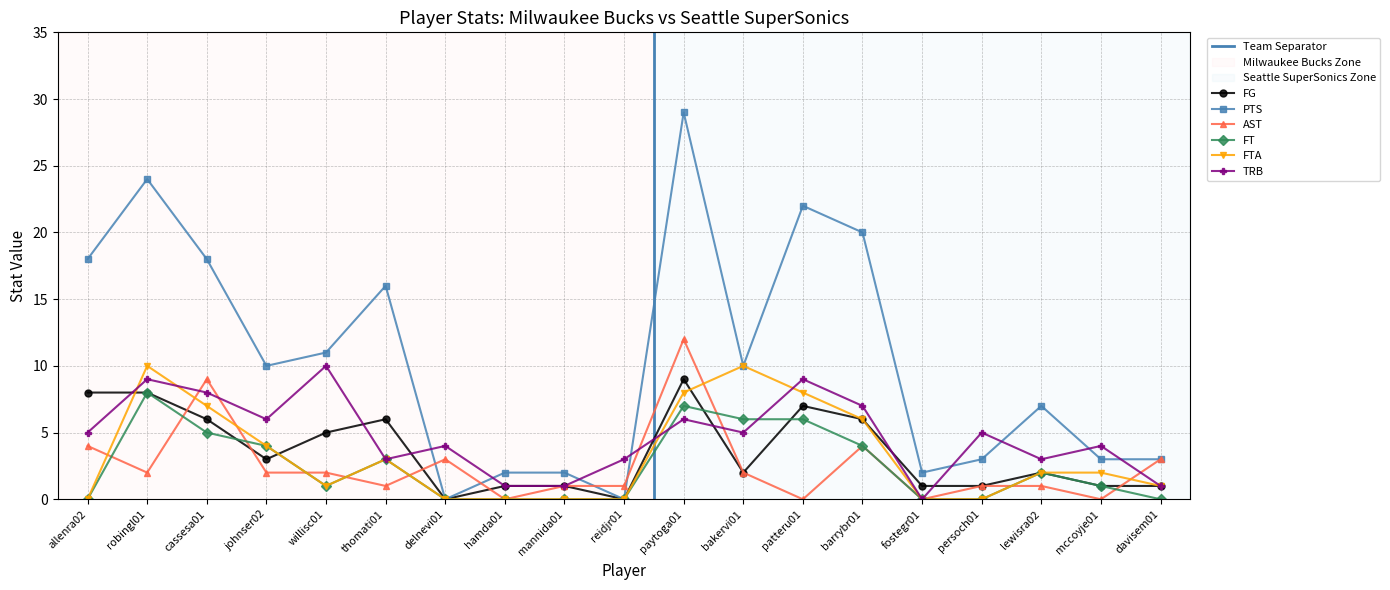

Reading right to left, transcribe all the data shown in this chart.

FG: davisem01=1	mccoyje01=1	lewisra02=2	persoch01=1	fostegr01=1	barrybr01=6	patteru01=7	bakervi01=2	paytoga01=9	reidjr01=0	mannida01=1	hamda01=1	delnevi01=0	thomati01=6	willisc01=5	johnser02=3	cassesa01=6	robingl01=8	allenra02=8
PTS: davisem01=3	mccoyje01=3	lewisra02=7	persoch01=3	fostegr01=2	barrybr01=20	patteru01=22	bakervi01=10	paytoga01=29	reidjr01=0	mannida01=2	hamda01=2	delnevi01=0	thomati01=16	willisc01=11	johnser02=10	cassesa01=18	robingl01=24	allenra02=18
AST: davisem01=3	mccoyje01=0	lewisra02=1	persoch01=1	fostegr01=0	barrybr01=4	patteru01=0	bakervi01=2	paytoga01=12	reidjr01=1	mannida01=1	hamda01=0	delnevi01=3	thomati01=1	willisc01=2	johnser02=2	cassesa01=9	robingl01=2	allenra02=4
FT: davisem01=0	mccoyje01=1	lewisra02=2	persoch01=0	fostegr01=0	barrybr01=4	patteru01=6	bakervi01=6	paytoga01=7	reidjr01=0	mannida01=0	hamda01=0	delnevi01=0	thomati01=3	willisc01=1	johnser02=4	cassesa01=5	robingl01=8	allenra02=0
FTA: davisem01=1	mccoyje01=2	lewisra02=2	persoch01=0	fostegr01=0	barrybr01=6	patteru01=8	bakervi01=10	paytoga01=8	reidjr01=0	mannida01=0	hamda01=0	delnevi01=0	thomati01=3	willisc01=1	johnser02=4	cassesa01=7	robingl01=10	allenra02=0
TRB: davisem01=1	mccoyje01=4	lewisra02=3	persoch01=5	fostegr01=0	barrybr01=7	patteru01=9	bakervi01=5	paytoga01=6	reidjr01=3	mannida01=1	hamda01=1	delnevi01=4	thomati01=3	willisc01=10	johnser02=6	cassesa01=8	robingl01=9	allenra02=5